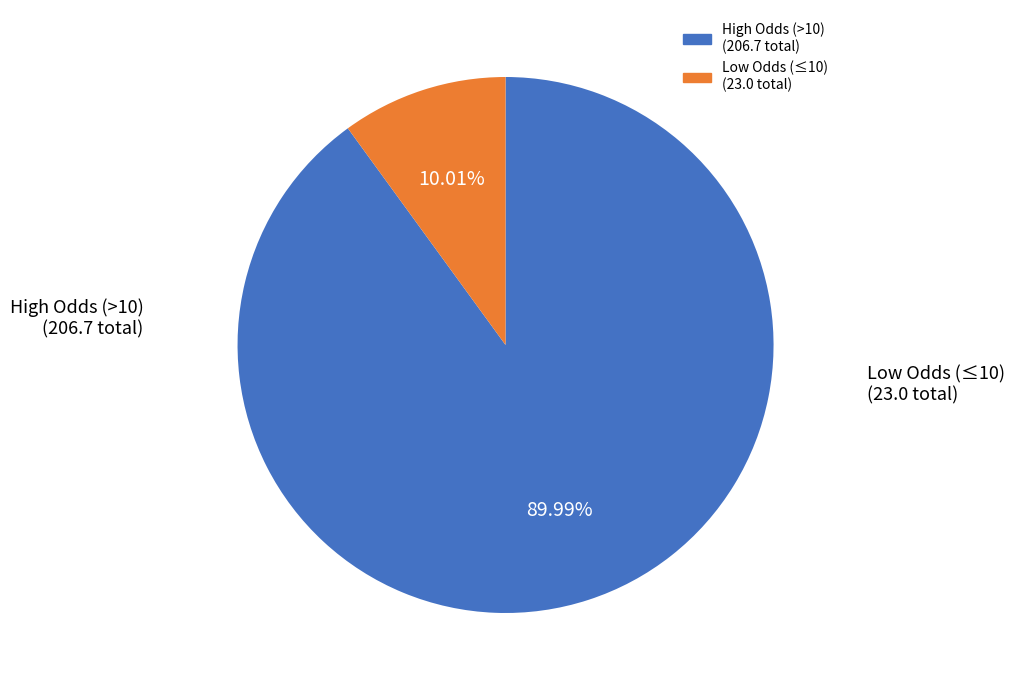

To the nearest percent, what is the average slice percentage?

50%